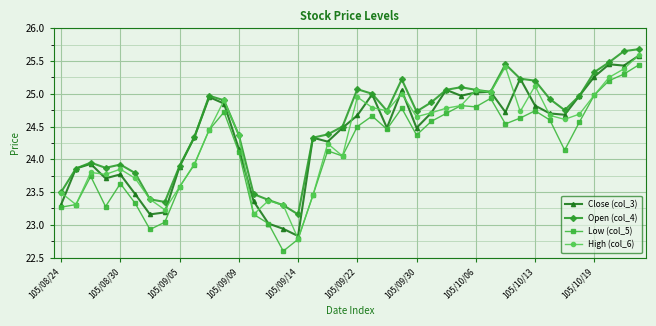

Which series has the largest total across all categories?

Open (col_4)